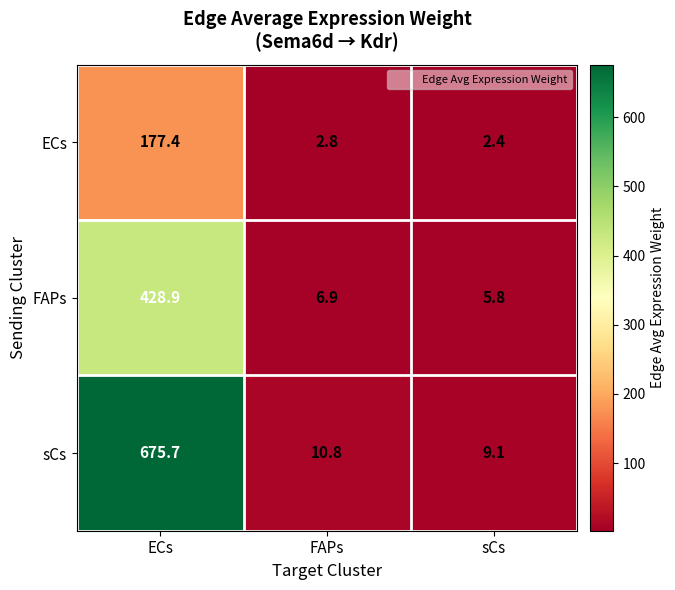

What is the spread (max minus min) of values at FAPs?

8.0